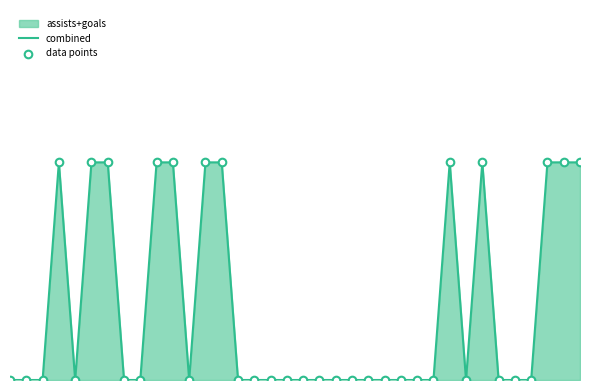

At which category is the sum across all series the highest?

3